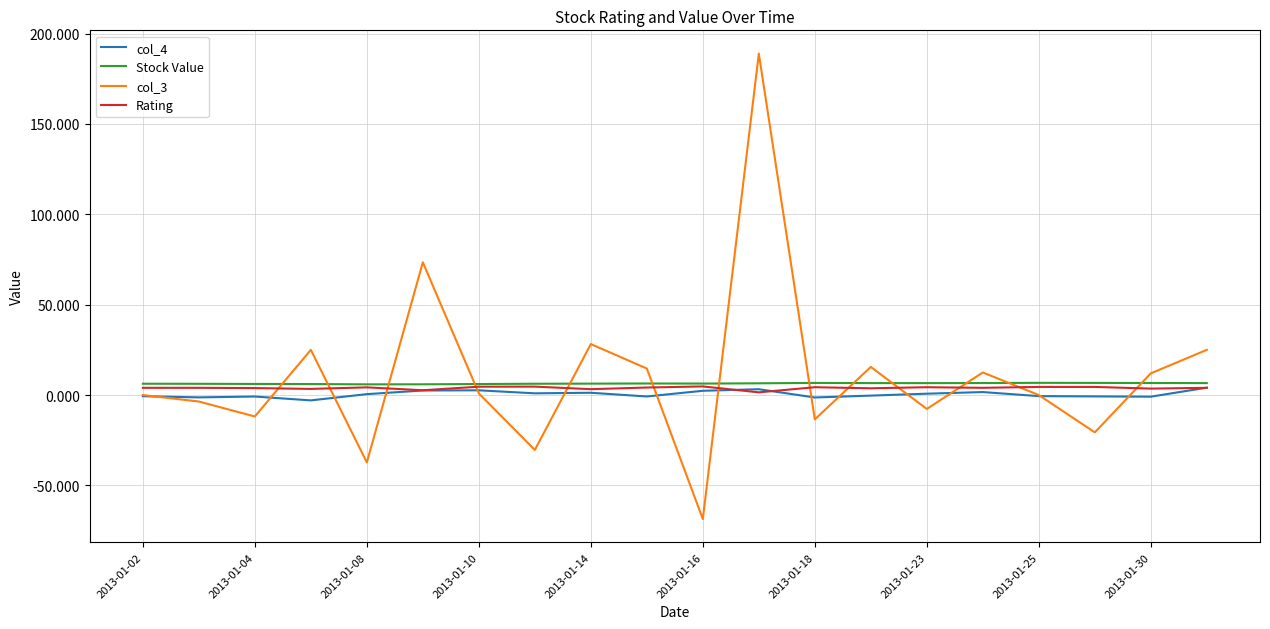

What is the highest value of the Stock Value series?

6.8